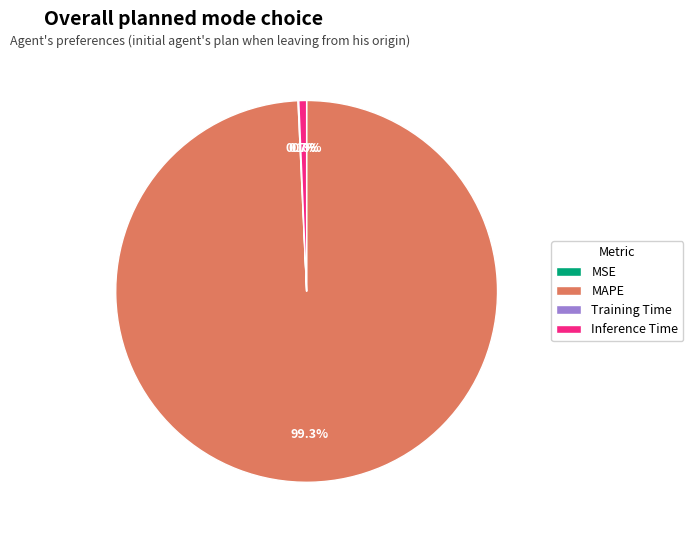

Does any single category account for the majority?

Yes